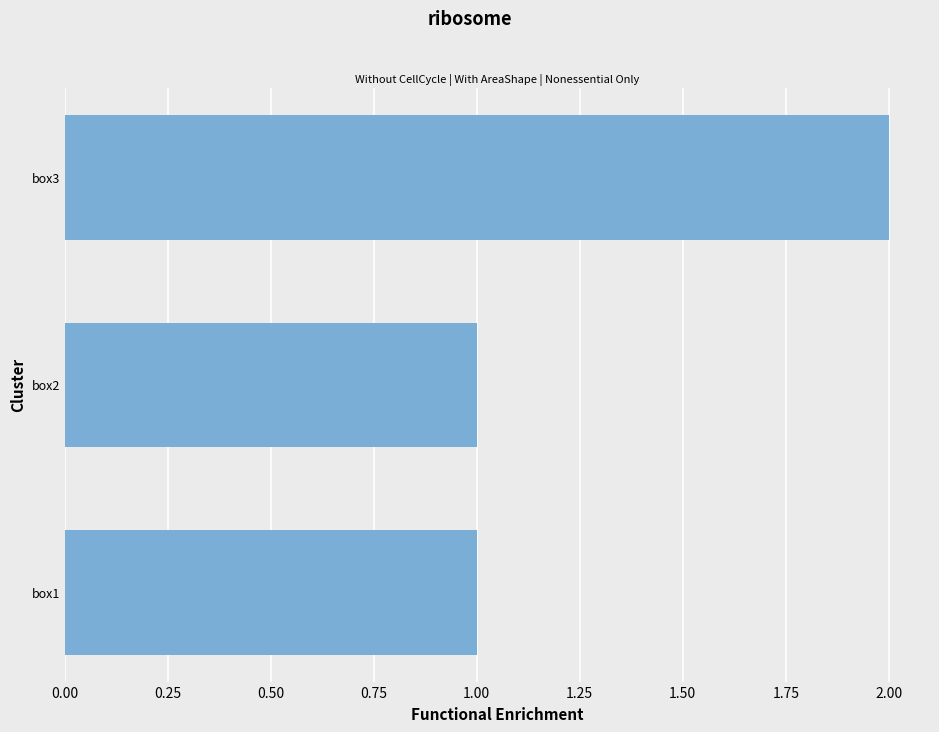

The chart shows a value of 1 at box1. True or false?

True